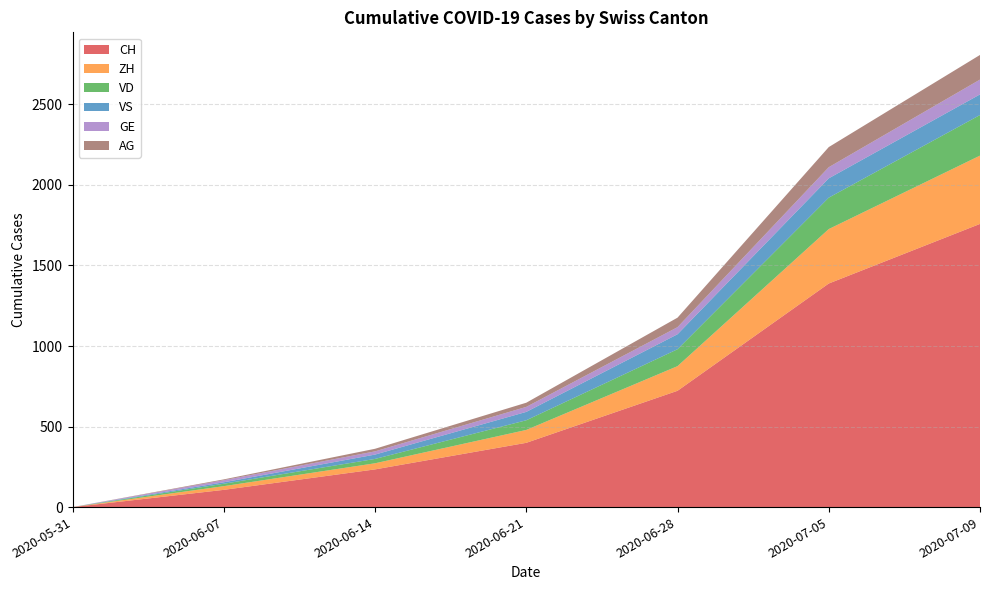

Reading left to right, what are all the values shown in this chart?

CH: 2020-05-31=0	2020-06-07=107	2020-06-14=234	2020-06-21=399	2020-06-28=722	2020-07-05=1388	2020-07-09=1758
ZH: 2020-05-31=0	2020-06-07=23	2020-06-14=38	2020-06-21=80	2020-06-28=153	2020-07-05=338	2020-07-09=424
VD: 2020-05-31=0	2020-06-07=15	2020-06-14=27	2020-06-21=60	2020-06-28=105	2020-07-05=195	2020-07-09=252
VS: 2020-05-31=0	2020-06-07=9	2020-06-14=27	2020-06-21=52	2020-06-28=93	2020-07-05=120	2020-07-09=128
GE: 2020-05-31=0	2020-06-07=13	2020-06-14=20	2020-06-21=31	2020-06-28=44	2020-07-05=69	2020-07-09=92
AG: 2020-05-31=0	2020-06-07=5	2020-06-14=16	2020-06-21=26	2020-06-28=59	2020-07-05=125	2020-07-09=153